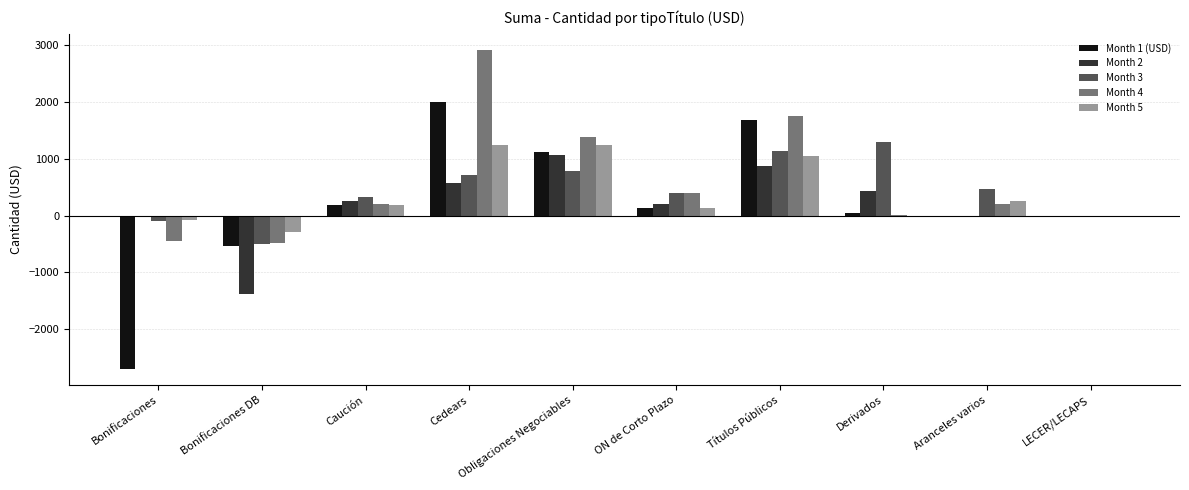

How many groups of bars are there?

10